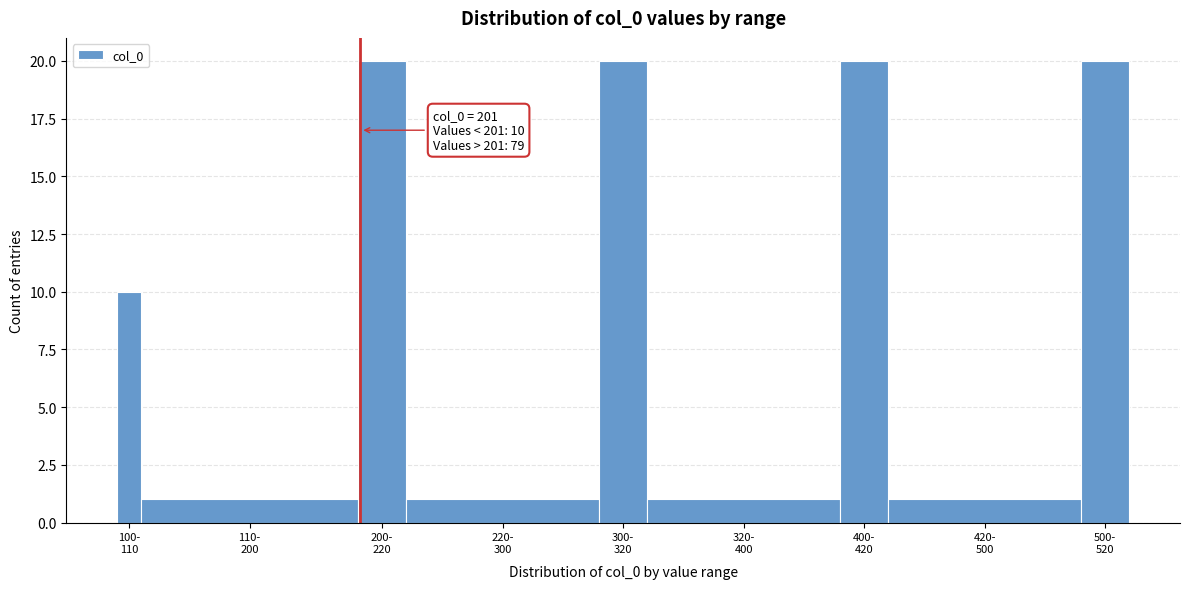

Reading right to left, what are all the values shown in this chart?

20	1	20	1	20	1	20	1	10